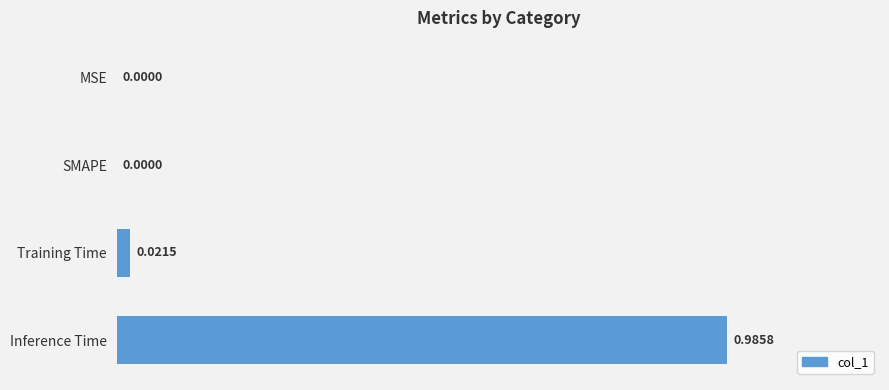

Which has a higher value, Training Time or Inference Time?

Inference Time